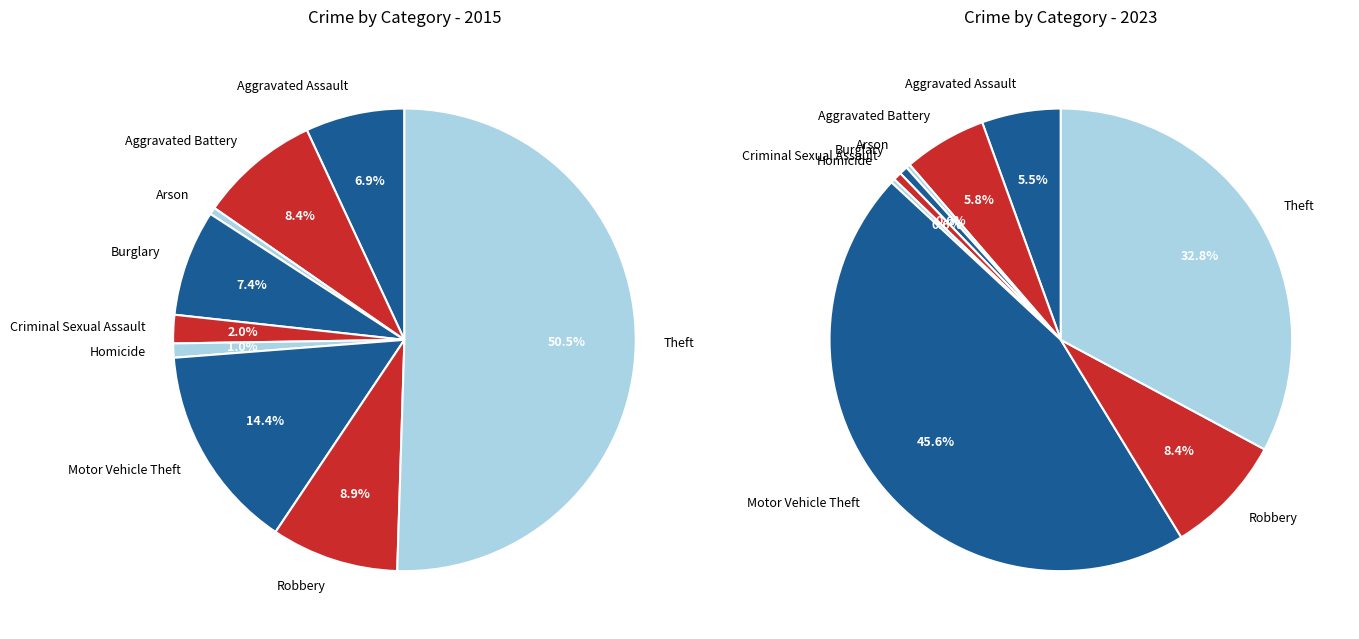

True or false: Motor Vehicle Theft accounts for 59% of the total.

False